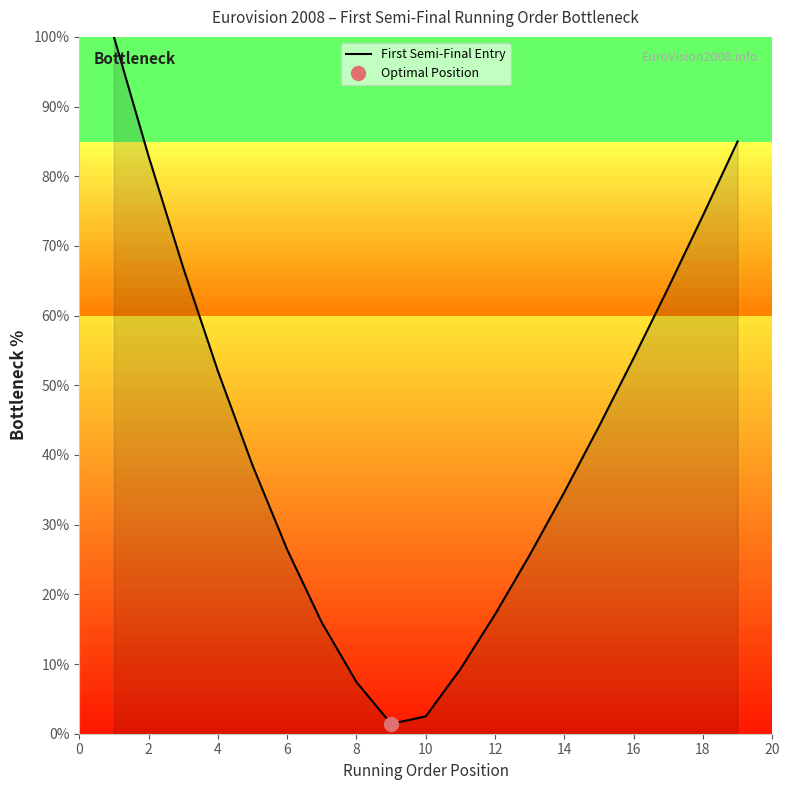

What is the value of the 11th point from the left?

9.3